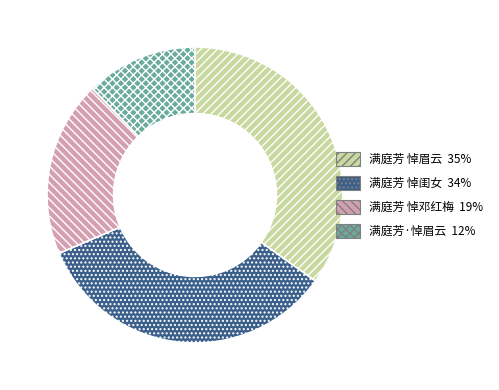

What is the ratio of the value at 满庭芳 悼眉云 to the value at 满庭芳 悼邓红梅?

1.8